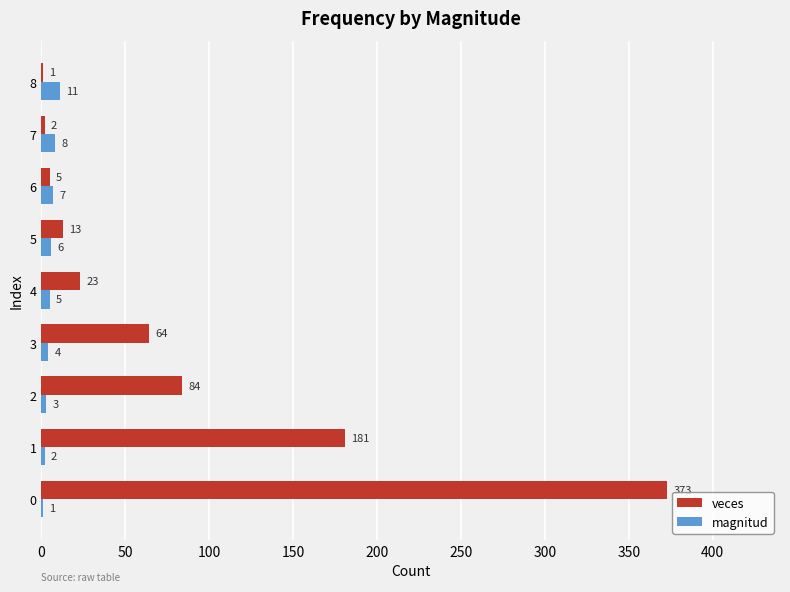

The veces series shows 181 at 1. True or false?

True